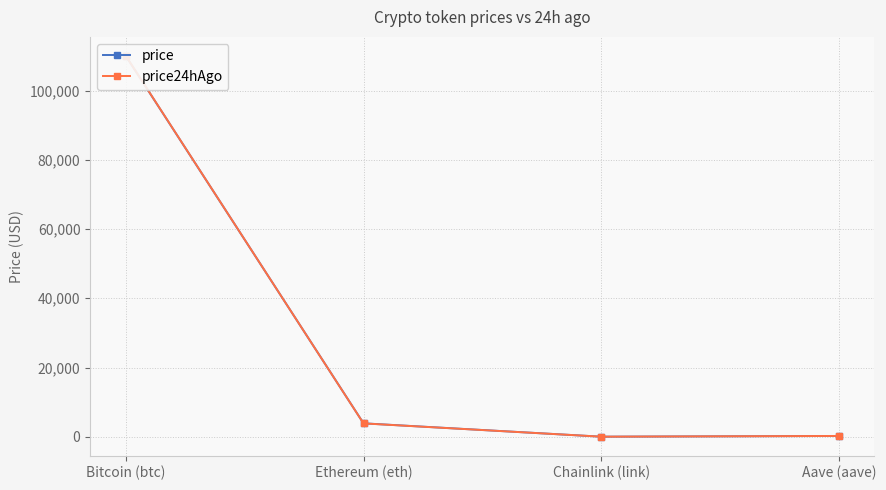

What is the total value across all series at Chainlink (link)?

34.4